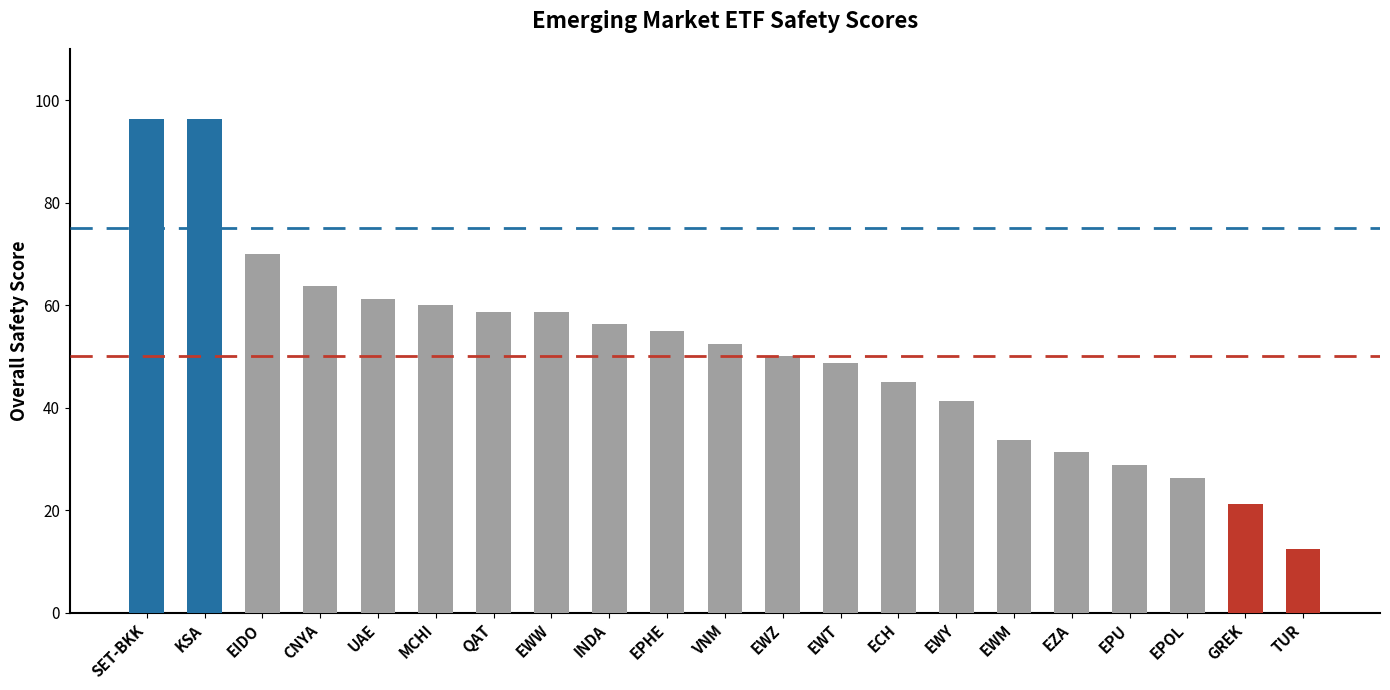

Which has a higher value, EPHE or MCHI?

MCHI